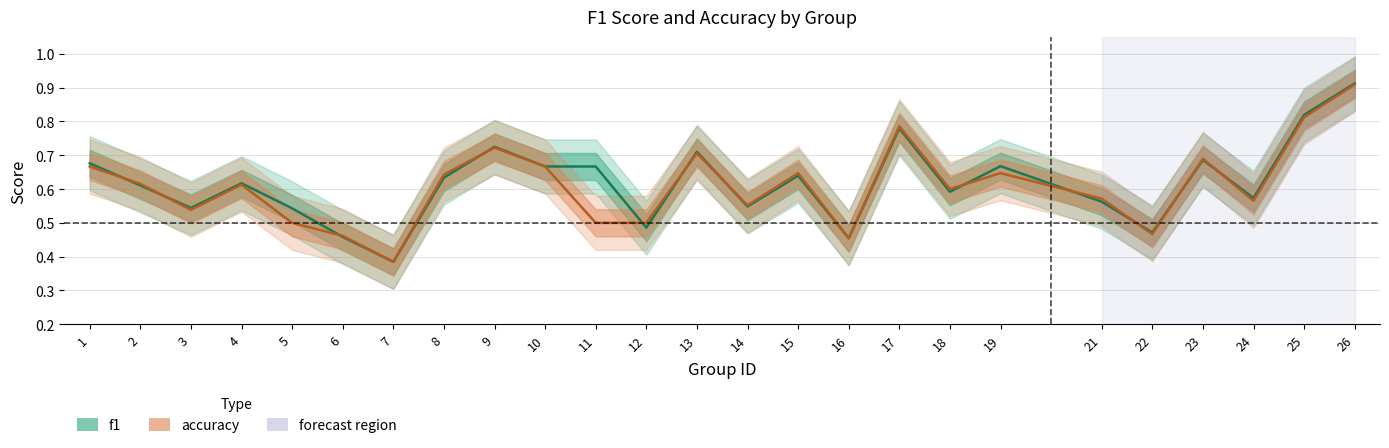

Rank the series by their maximum value, from highest to lowest.

f1, accuracy